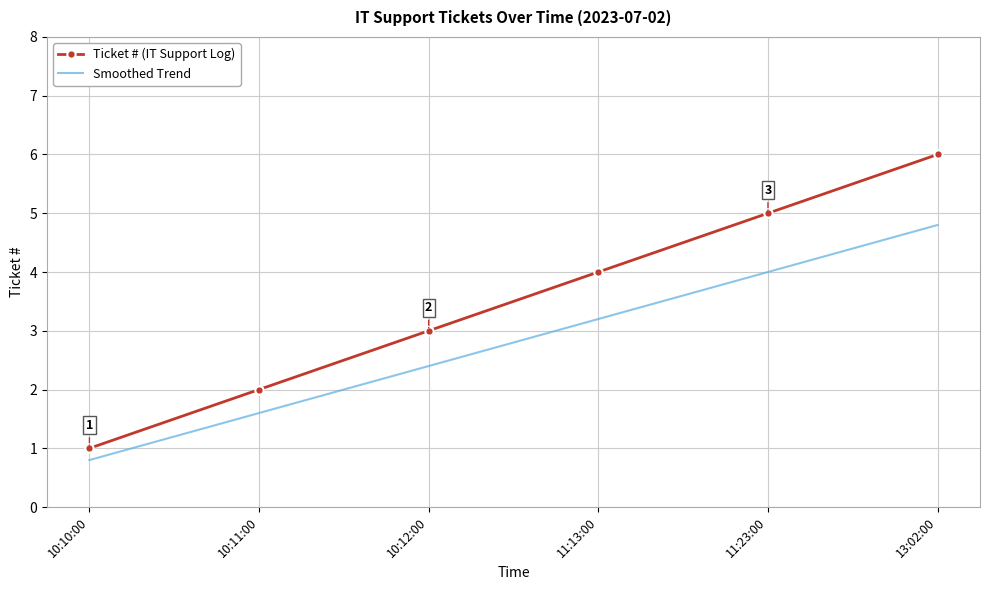

True or false: Smoothed Trend has more than 1 points higher than both neighbors.

False